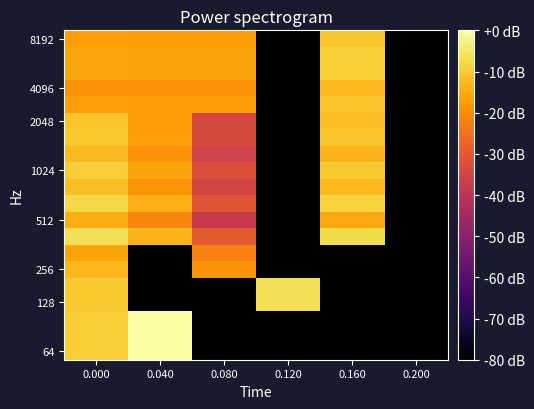

Which series changed the most between 0.040 and 0.200?

64